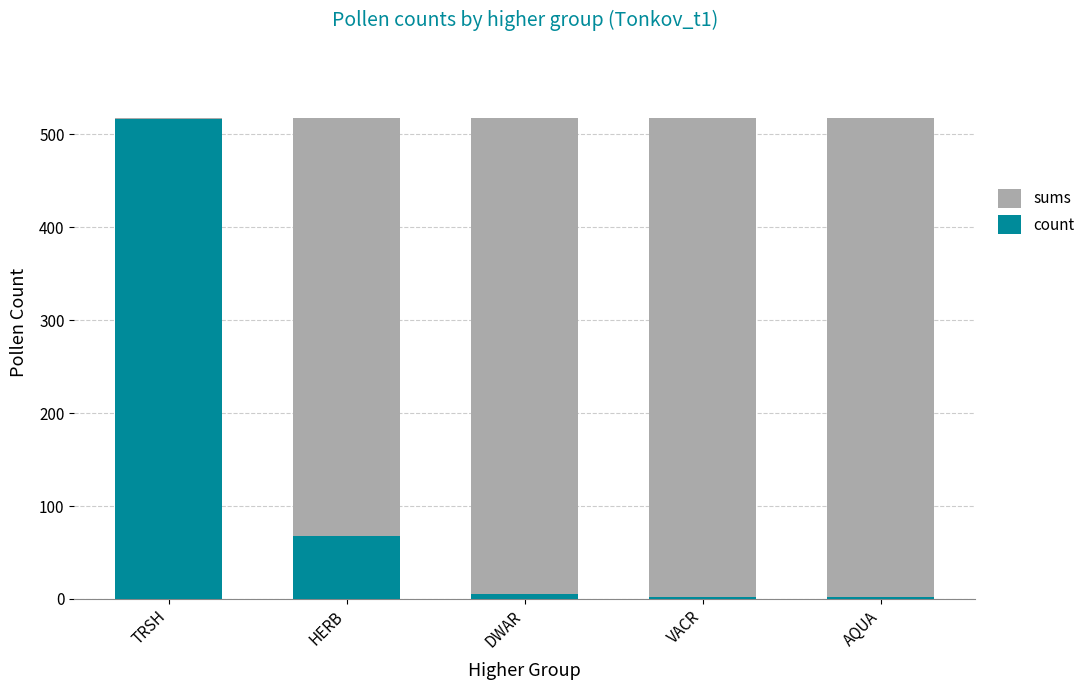

Is it true that count equals 517 at TRSH?

True